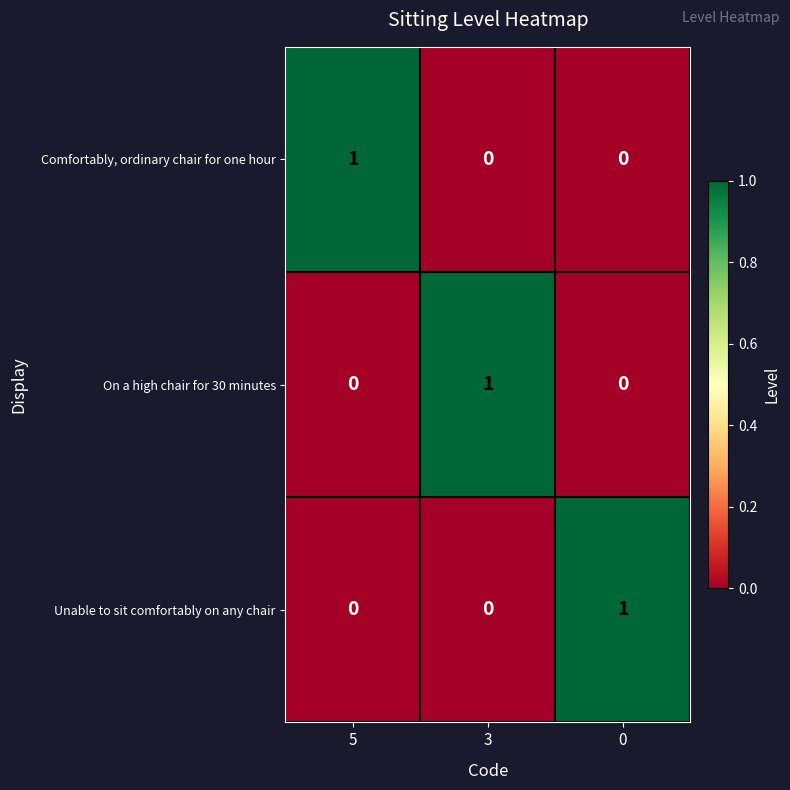

Is it true that Unable to sit comfortably on any chair equals 0 at 3?

True